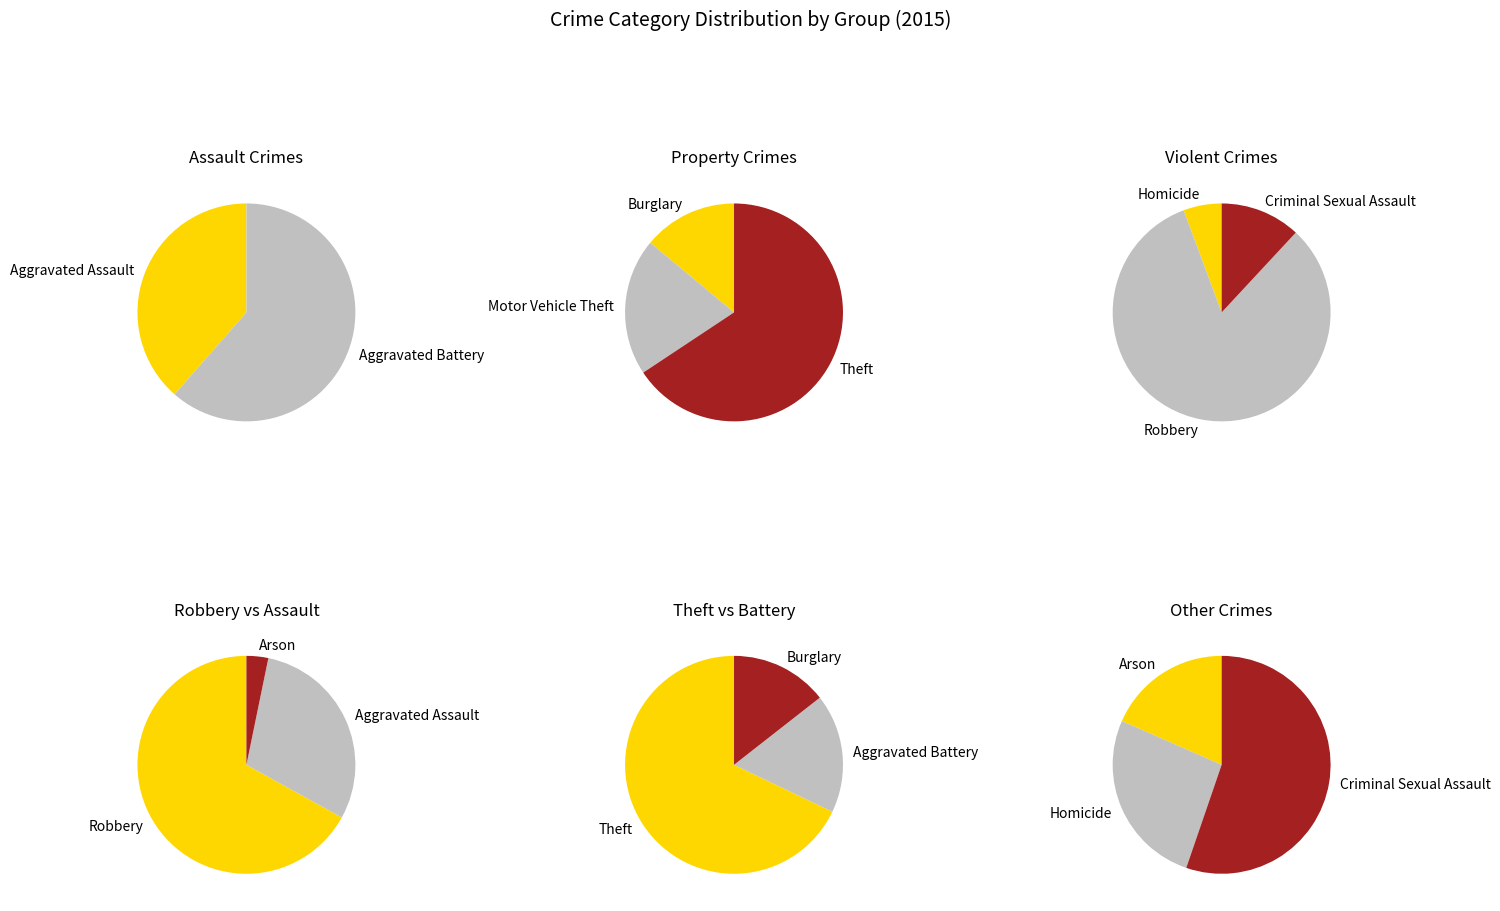

Rank the categories by value from lowest to highest.

Arson, Homicide, Criminal Sexual Assault, Aggravated Assault, Burglary, Aggravated Battery, Motor Vehicle Theft, Robbery, Theft